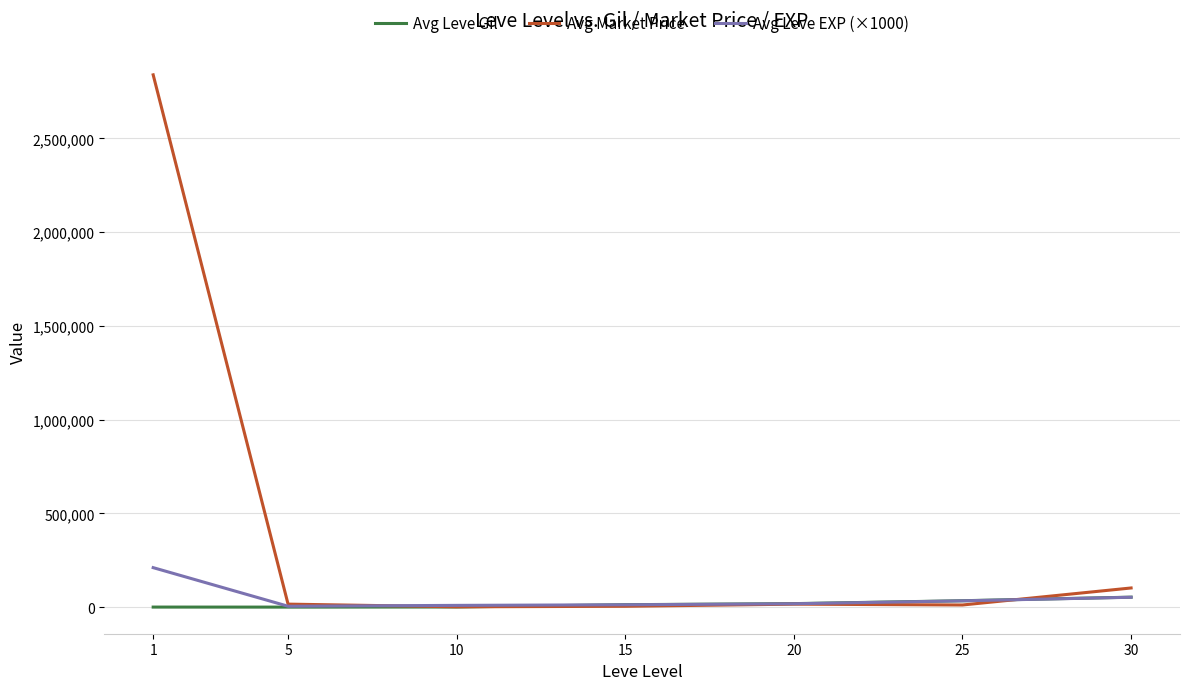

Does the chart display data point markers on the line(s)?

No